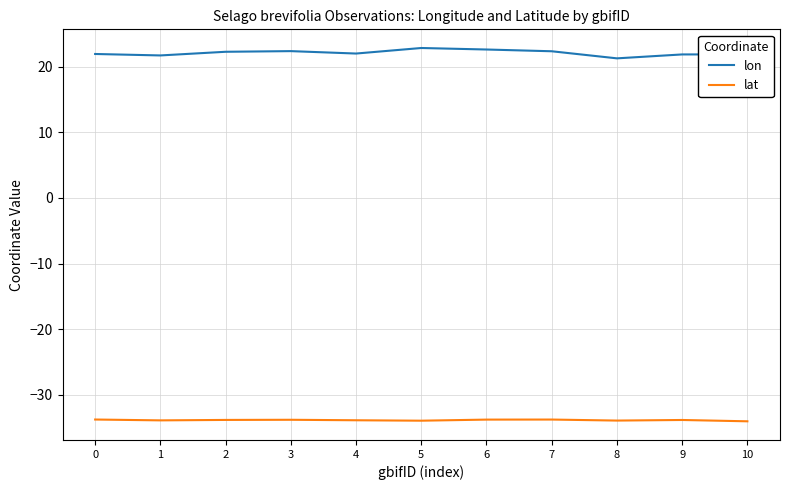

True or false: lon and lat intersect in this chart.

False